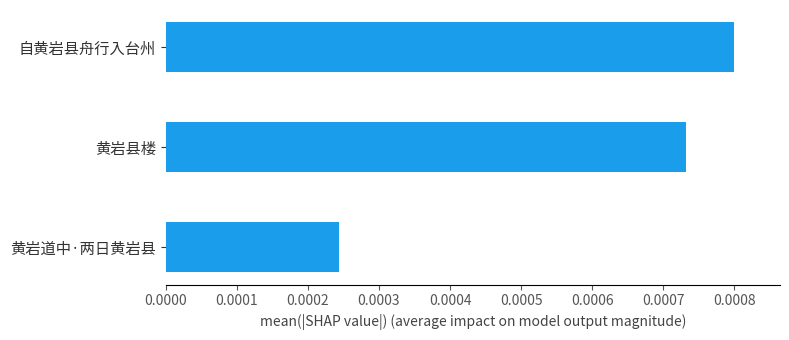

Rank the categories by value from highest to lowest.

自黄岩县舟行入台州, 黄岩县楼, 黄岩道中·两日黄岩县